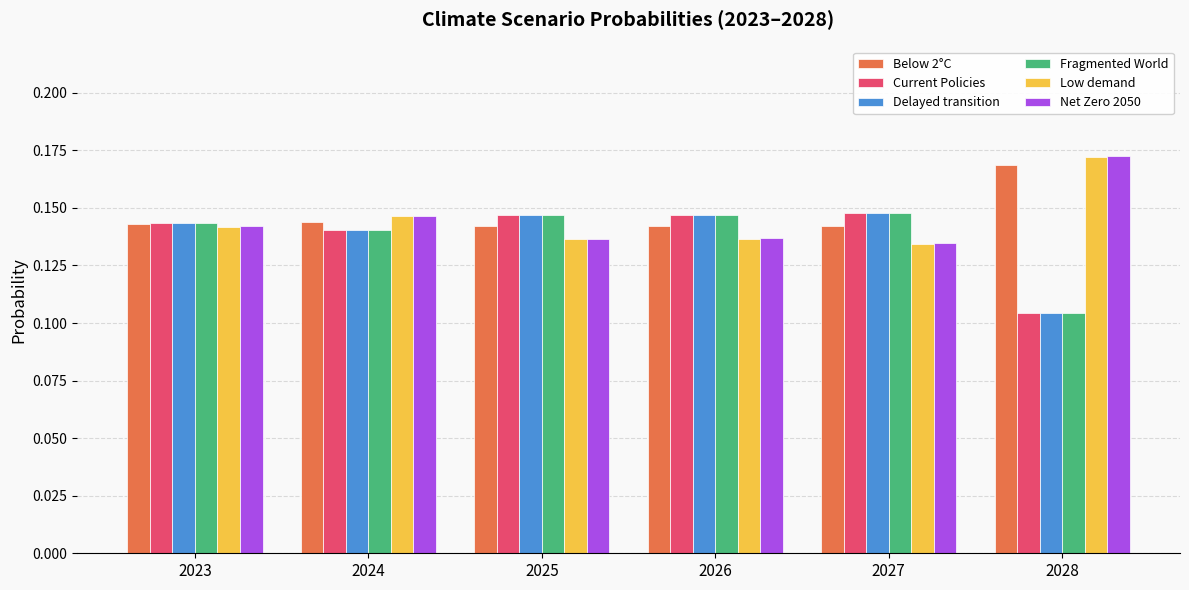

What is the total value across all series at 2027?

0.9